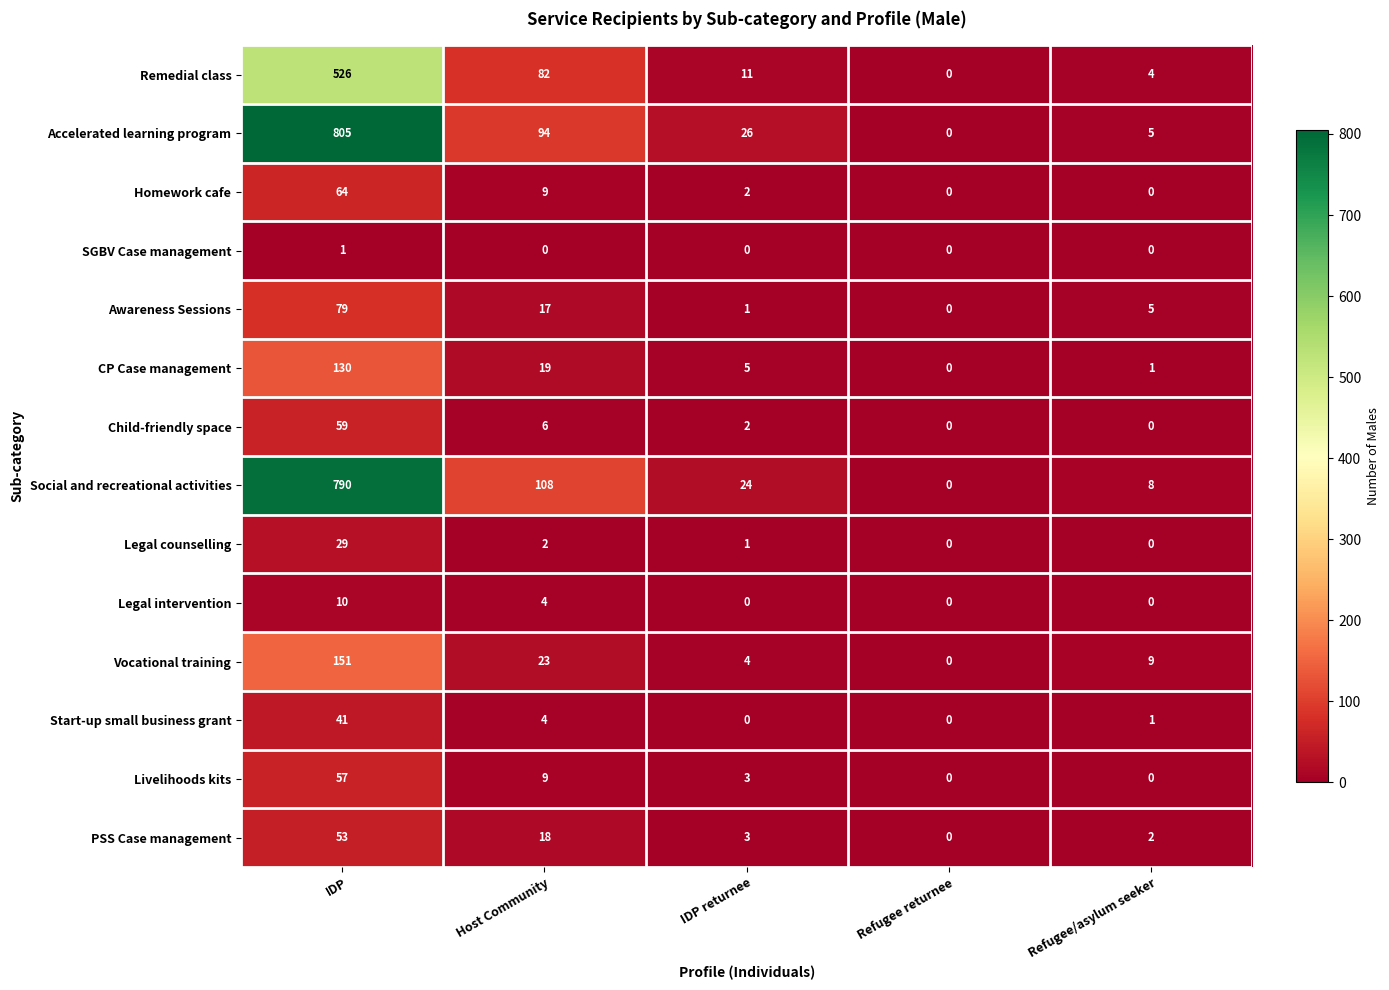

Rank the series by their maximum value, from lowest to highest.

SGBV Case management, Legal intervention, Legal counselling, Start-up small business grant, PSS Case management, Livelihoods kits, Child-friendly space, Homework cafe, Awareness Sessions, CP Case management, Vocational training, Remedial class, Social and recreational activities, Accelerated learning program